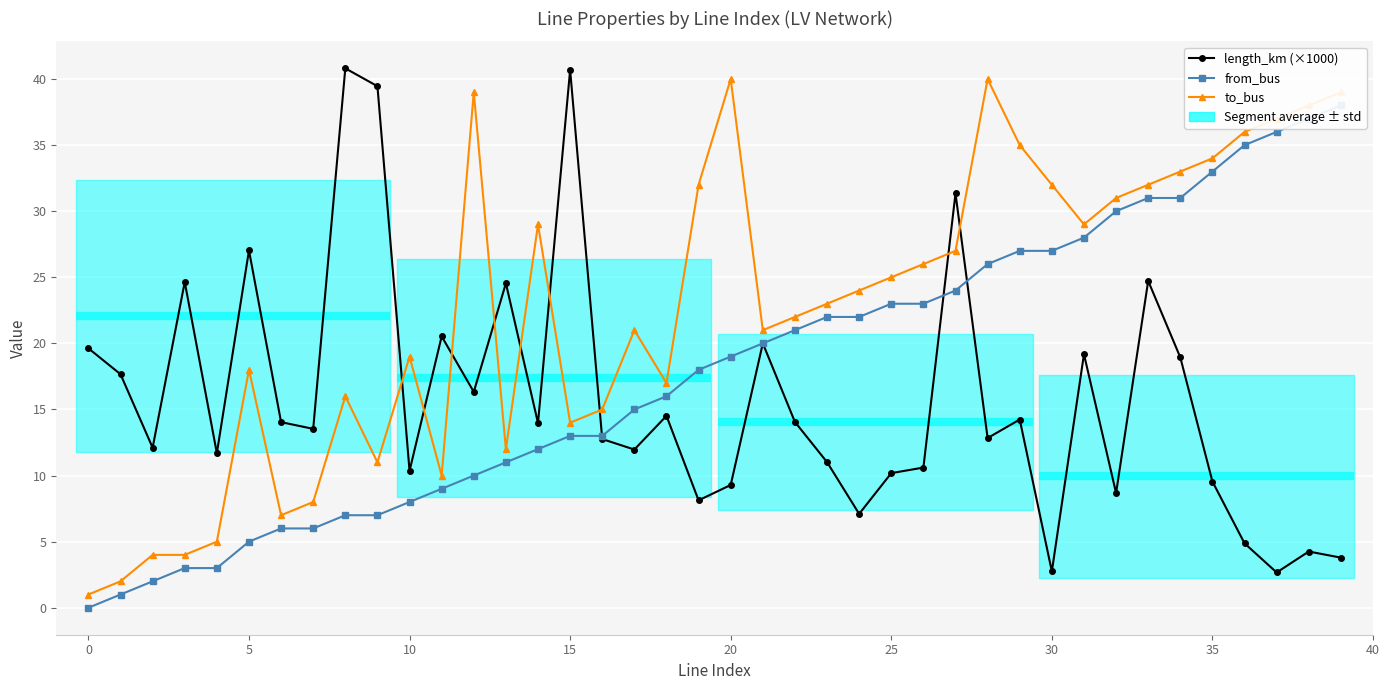

What is the label of the 19th point from the left?

18